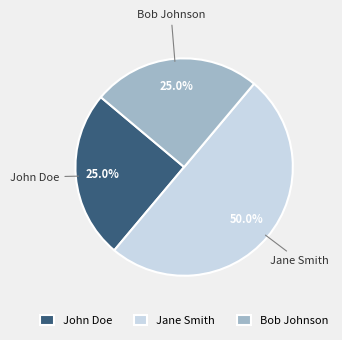

Combined, what portion of the pie is John Doe and Jane Smith?

75.0%